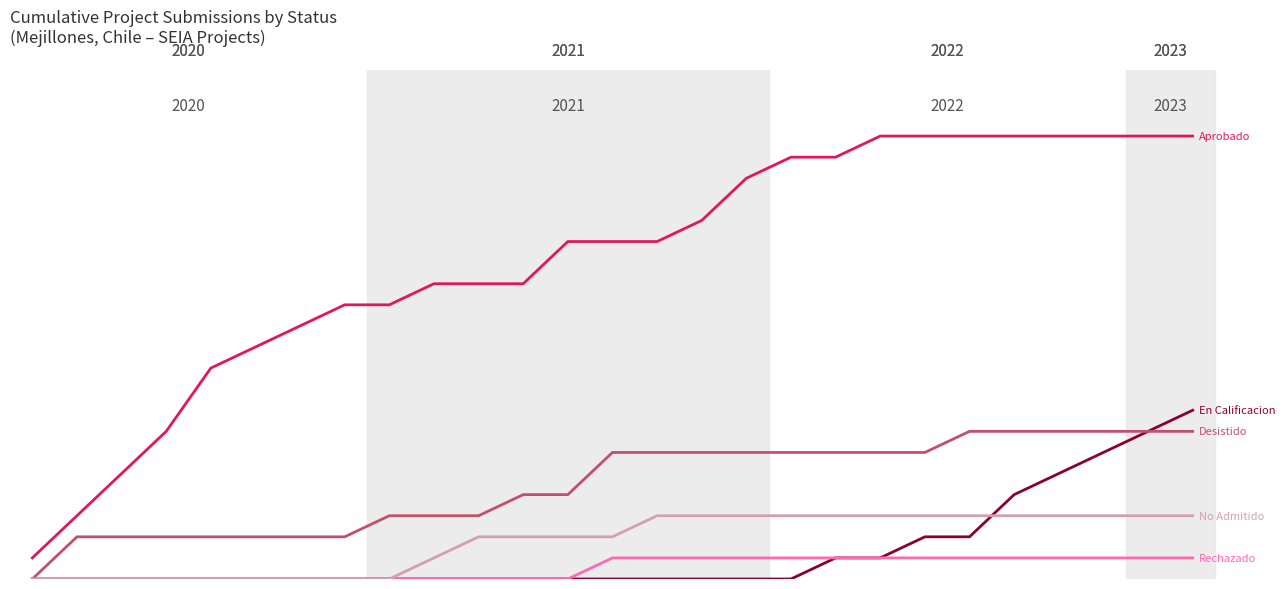

Is it true that No Admitido equals 1 at 9?

True